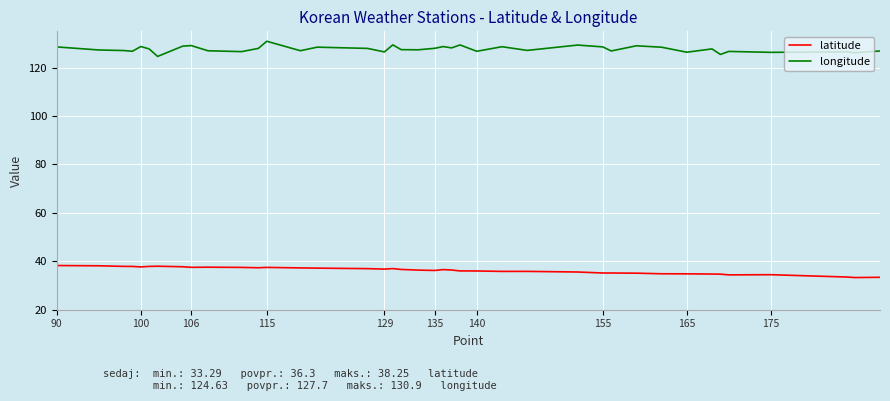

List the series in order of their overall mean, highest first.

longitude, latitude